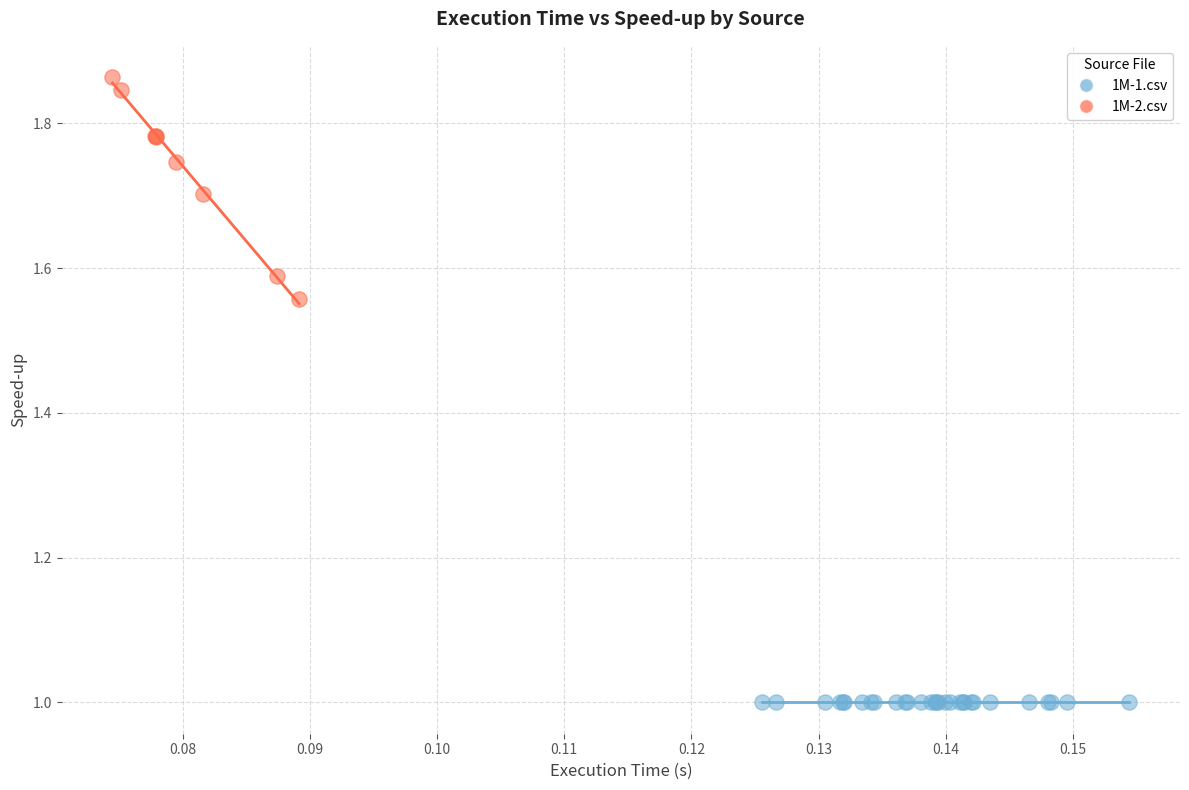

Which series reaches the minimum Y coordinate?

1M-1.csv